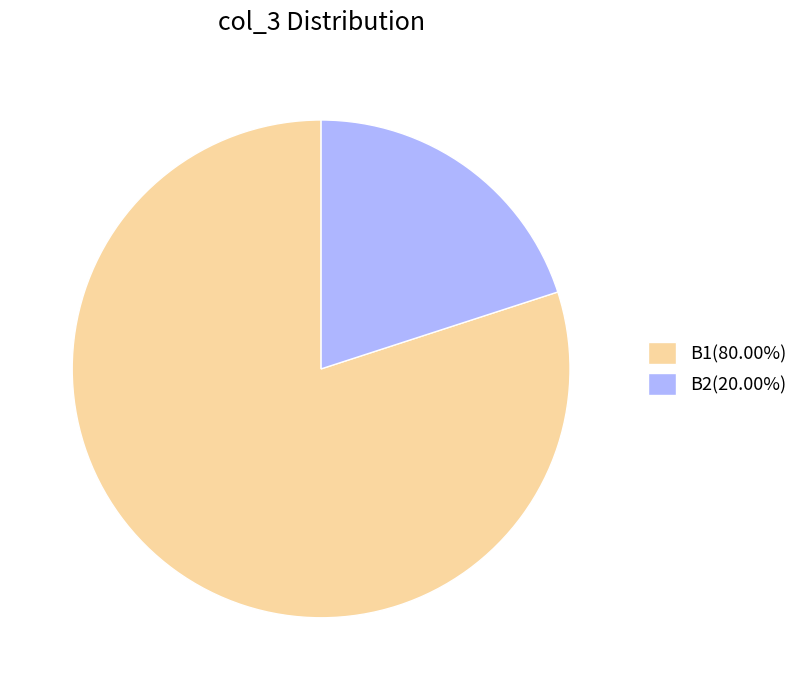

How many segments does this pie chart have?

2